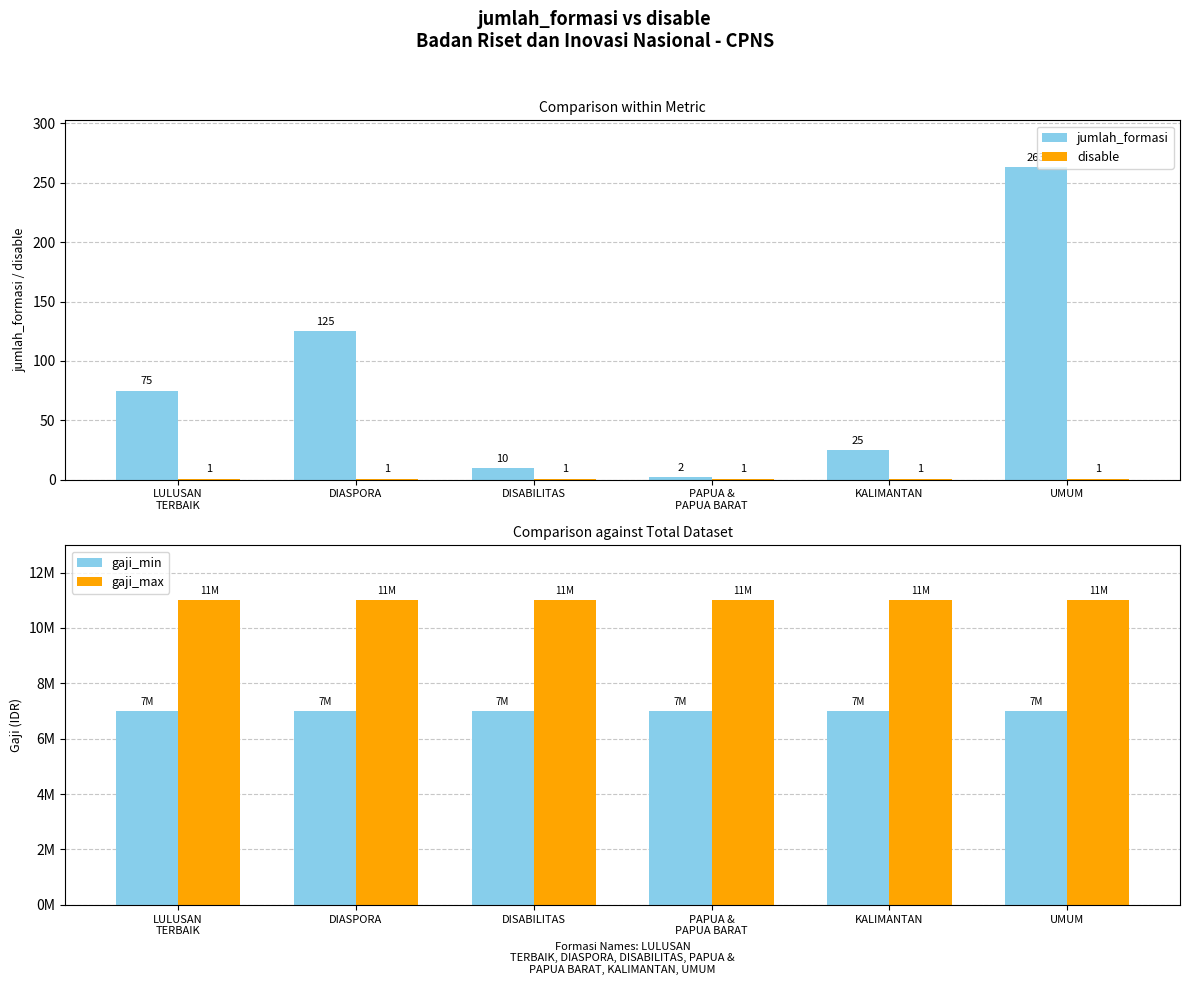

List the labels in order of jumlah_formasi value, smallest first.

PAPUA &
PAPUA BARAT, DISABILITAS, KALIMANTAN, LULUSAN
TERBAIK, DIASPORA, UMUM